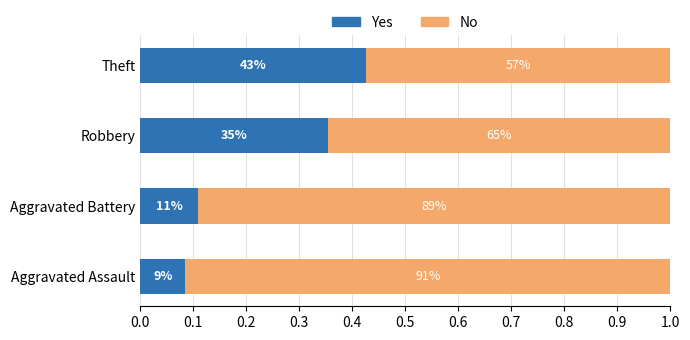

What is the sum of all Yes values?

1.0